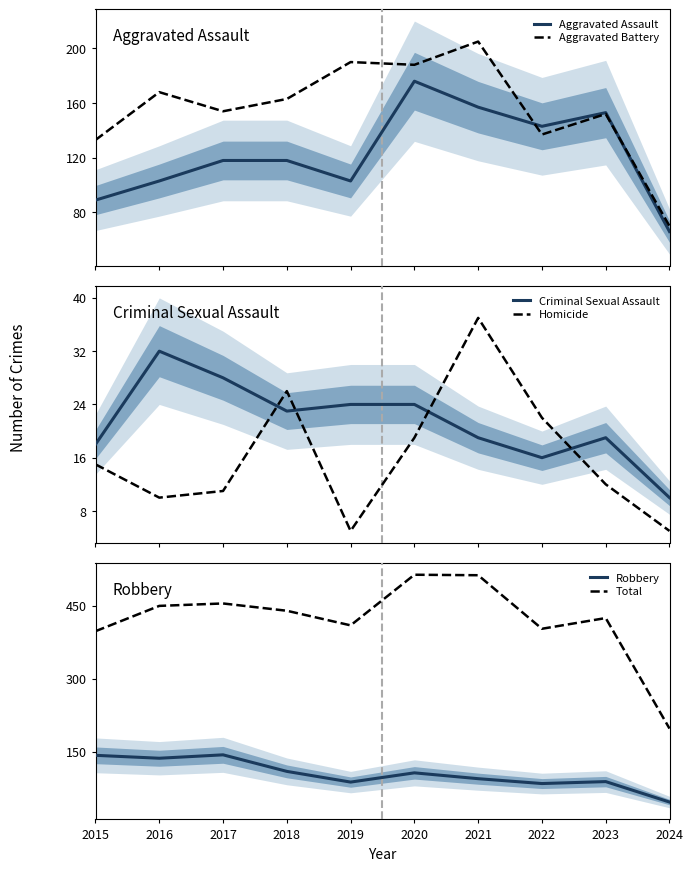

Does the chart display data point markers on the line(s)?

No